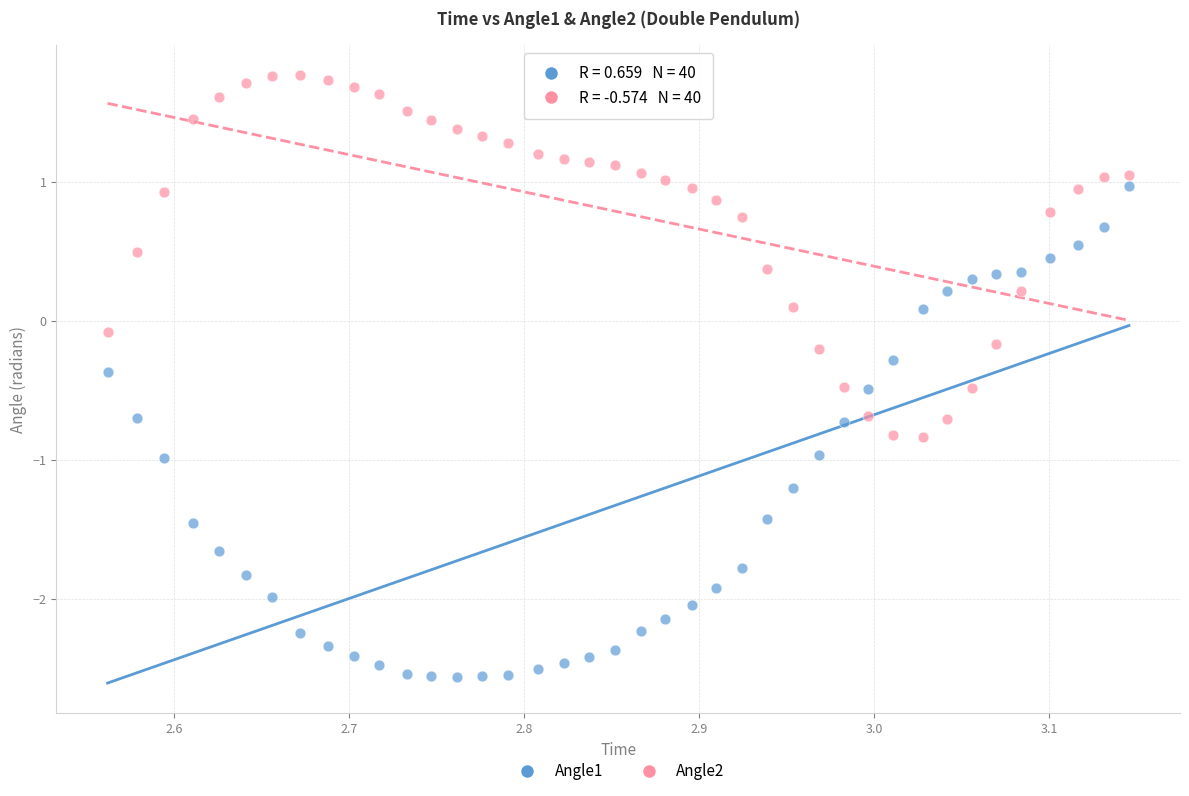

Across all data points, what is the range of Y values (max minus min)?

4.3